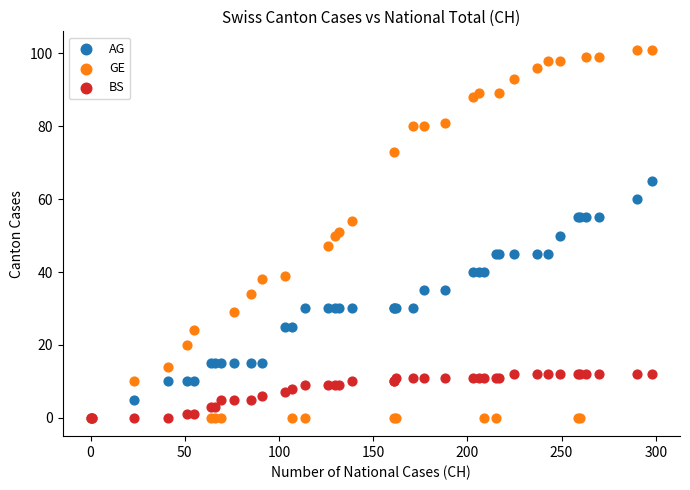

What are all the series names shown in the legend?

AG, GE, BS